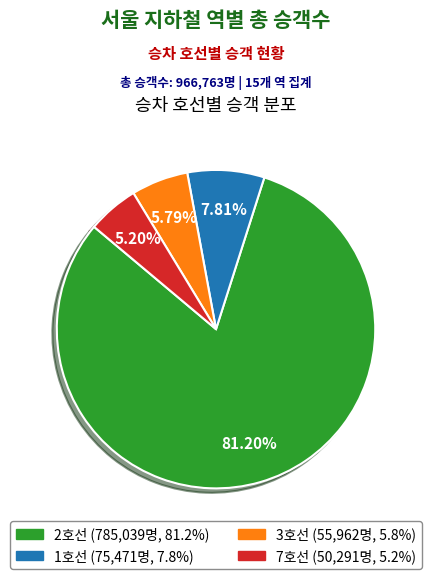

Is there any slice that represents more than half of the pie?

Yes